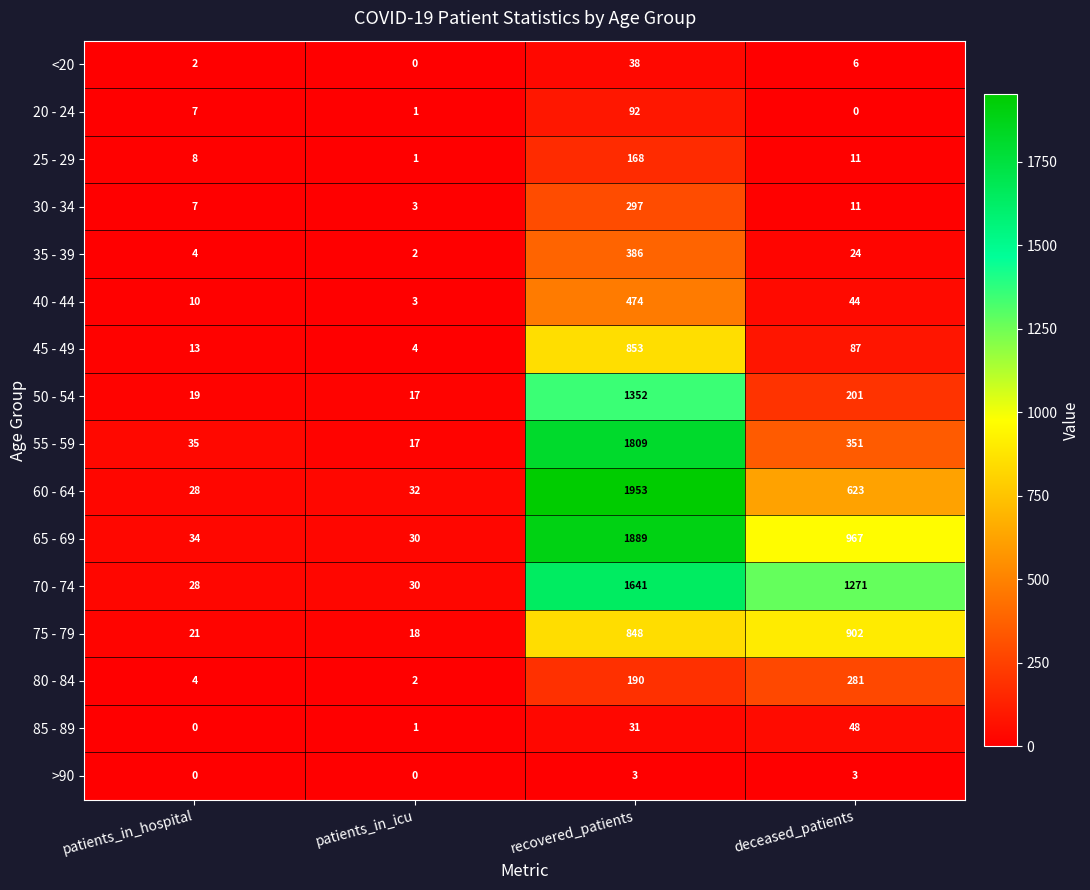

What is the maximum value for 55 - 59?

1809